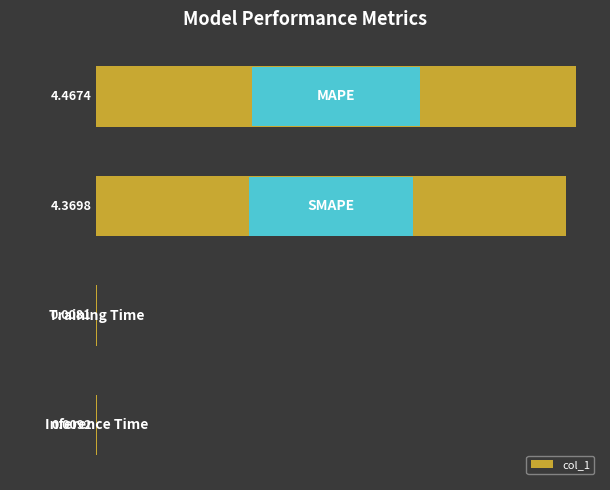

Does the chart contain any negative values?

No